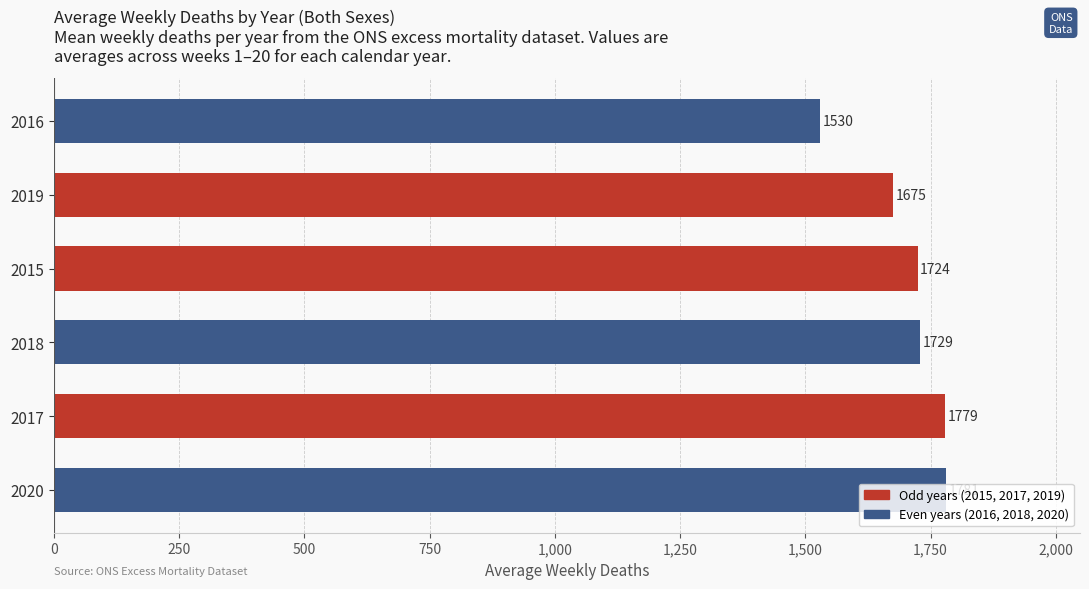

At which category does the chart reach its peak across all series?

2020